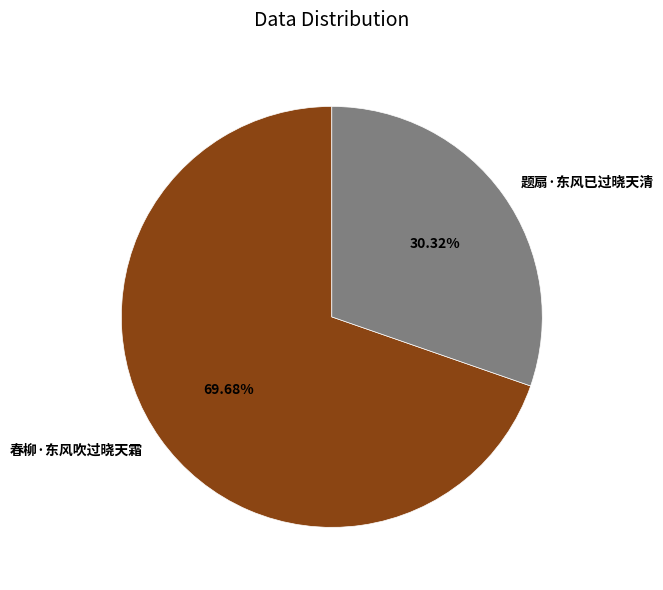

Is it true that 春柳·东风吹过晓天霜 is 79% of the pie?

False